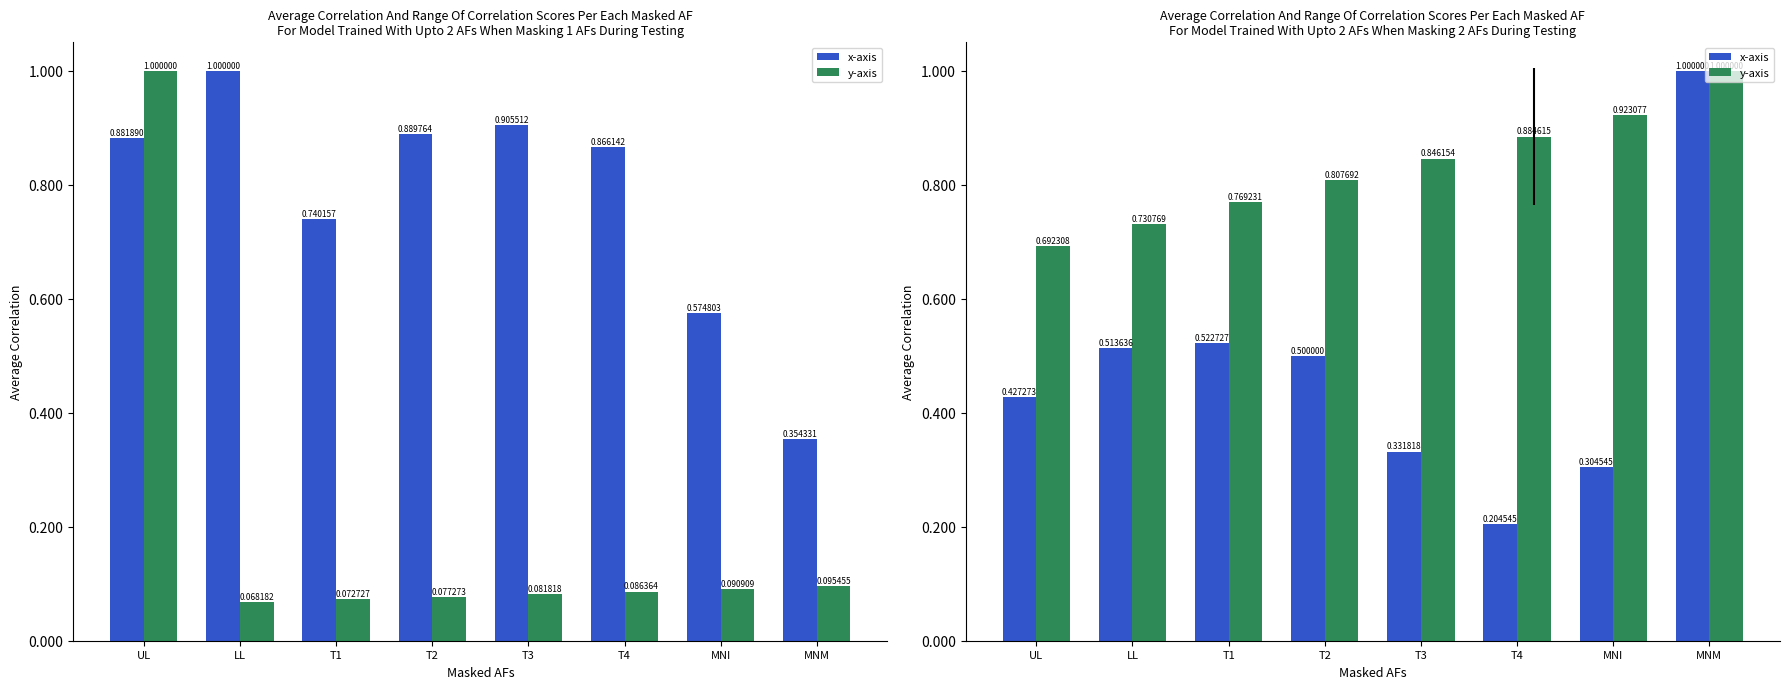

Reading left to right, extract all data points from this chart.

x-axis: UL=0.4	LL=0.5	T1=0.5	T2=0.5	T3=0.3	T4=0.2	MNI=0.3	MNM=1.0
y-axis: UL=0.7	LL=0.7	T1=0.8	T2=0.8	T3=0.8	T4=0.9	MNI=0.9	MNM=1.0